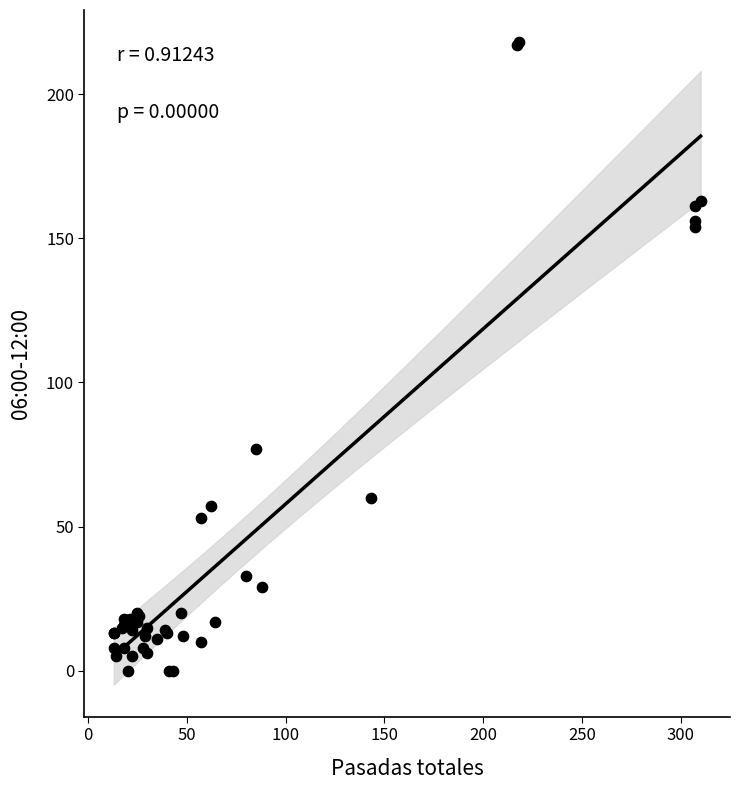

What Y value in the scatter plot is closest to 109?

77